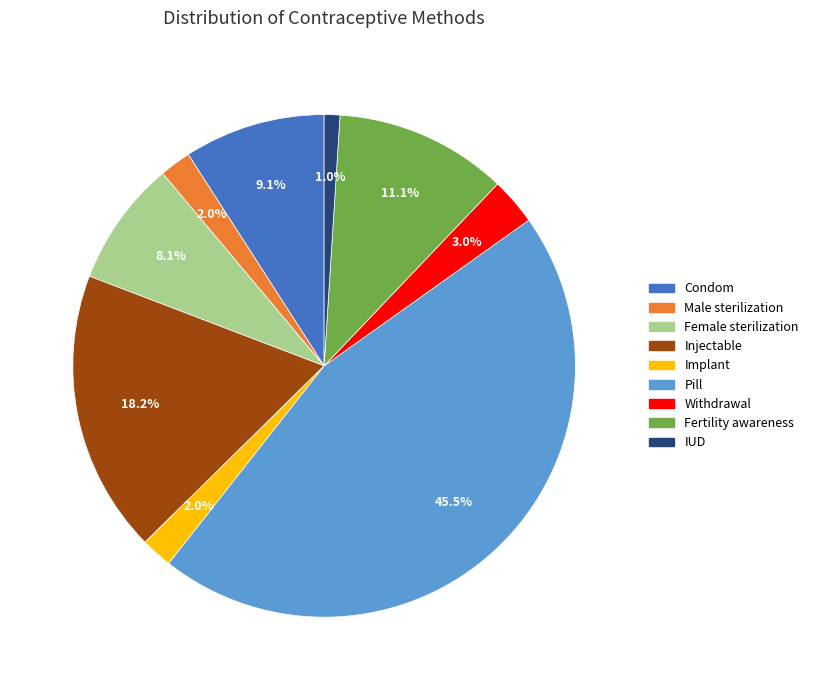

To the nearest percent, what is the average slice percentage?

11%